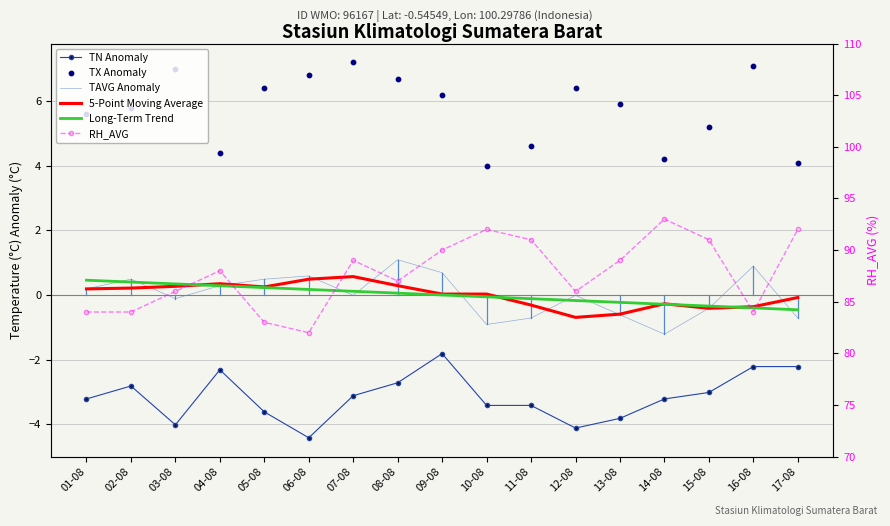

What are all the series names shown in the legend?

TN Anomaly, TAVG Anomaly, 5-Point Moving Average, Long-Term Trend, TX Anomaly, RH_AVG